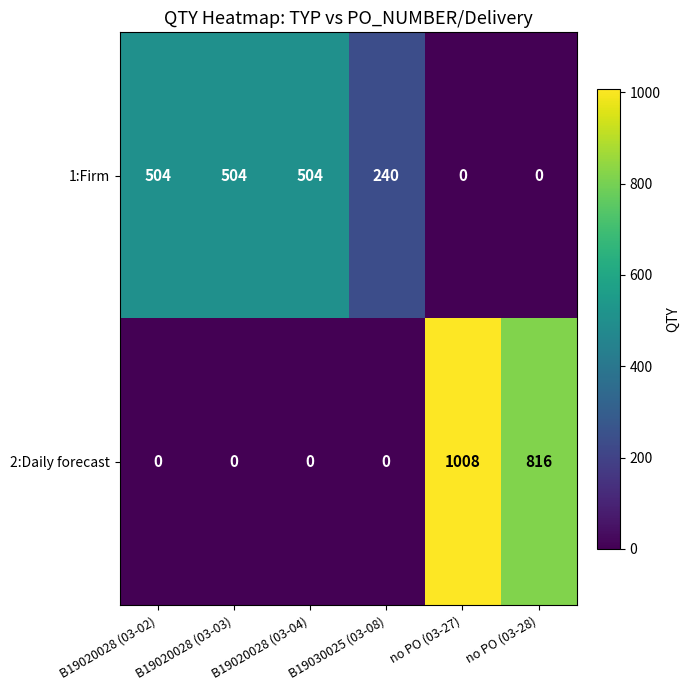

Which series has the largest range (max minus min)?

2:Daily forecast